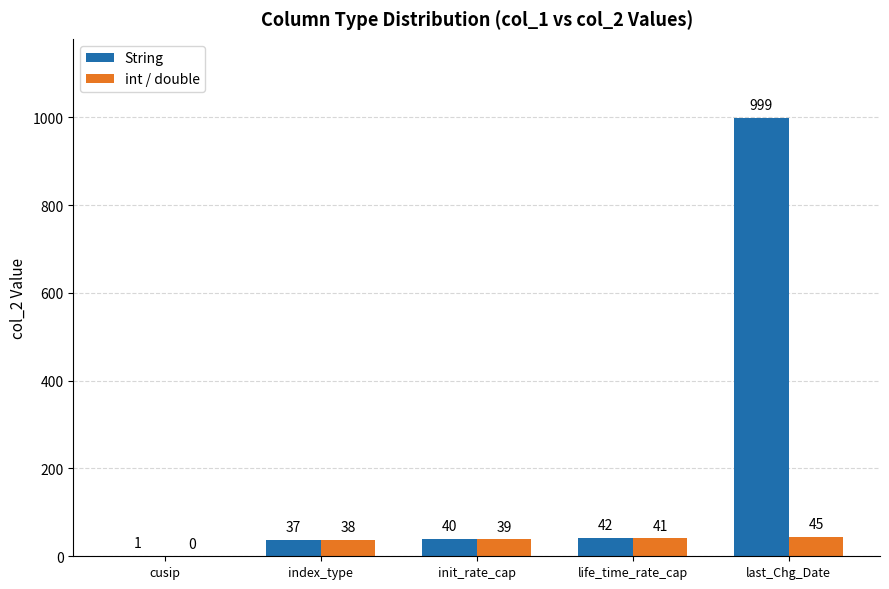

The String series shows 999 at last_Chg_Date. True or false?

True